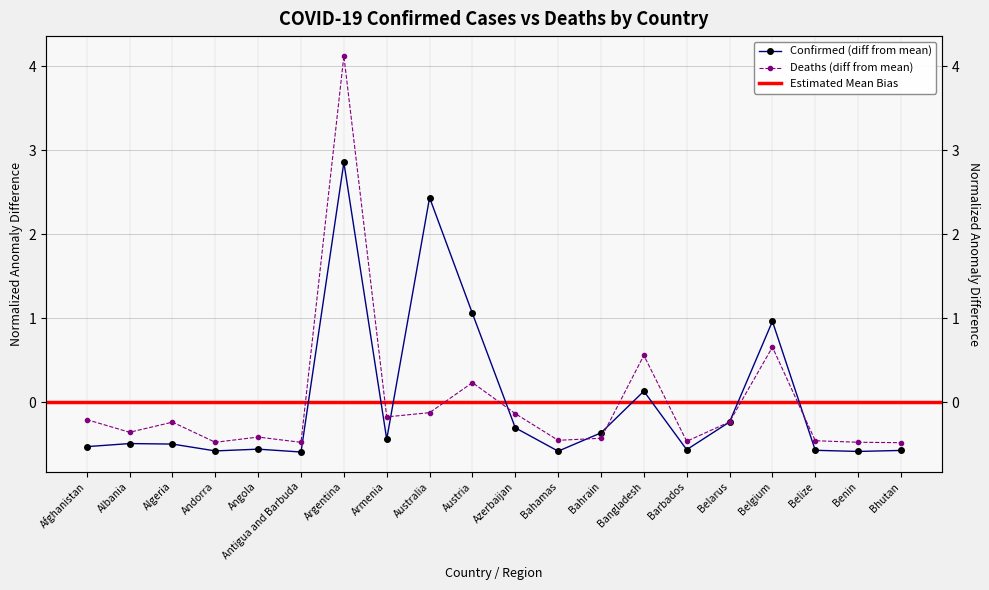

What is the value of the Deaths point at the 18th from the left?

-0.5